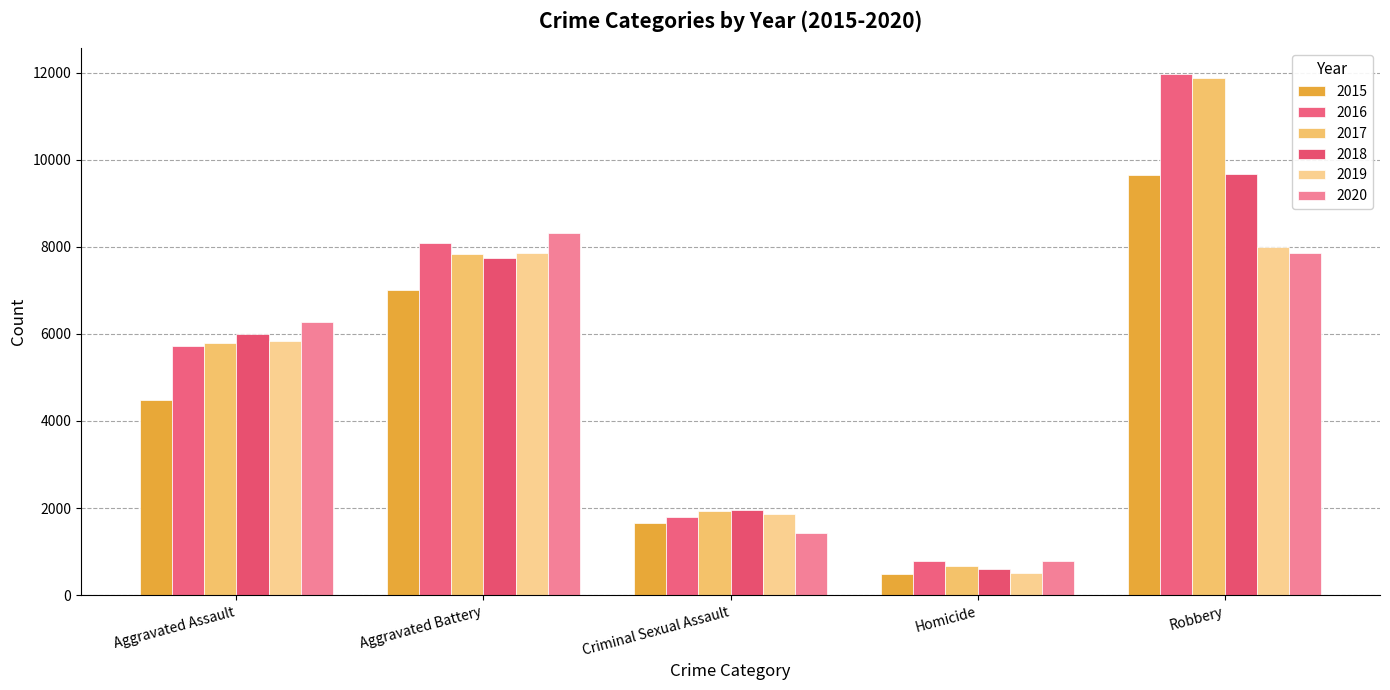

Does the chart contain stacked bars?

No